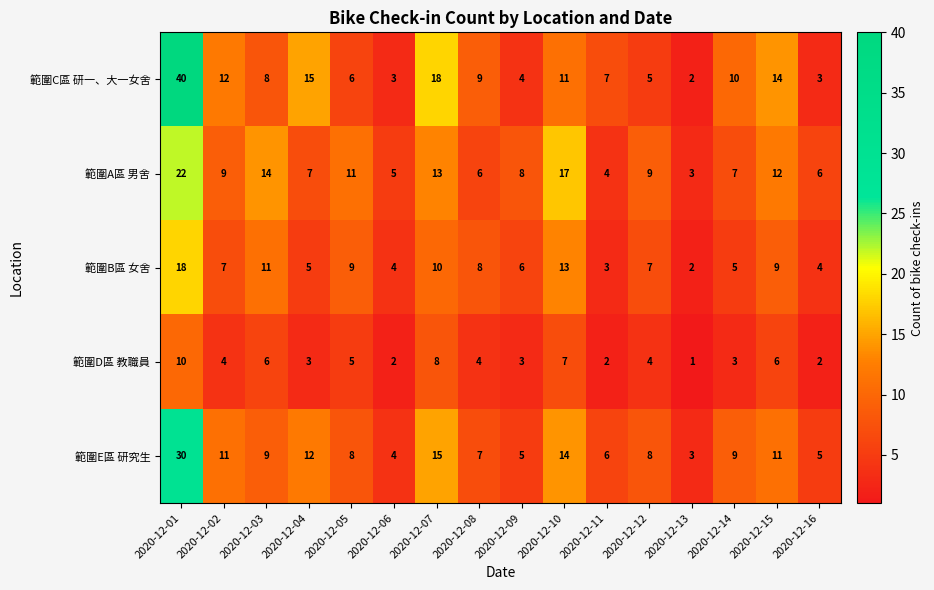

List the series in order of their peak value, highest first.

範圍C區 研一、大一女舍, 範圍E區 研究生, 範圍A區 男舍, 範圍B區 女舍, 範圍D區 教職員